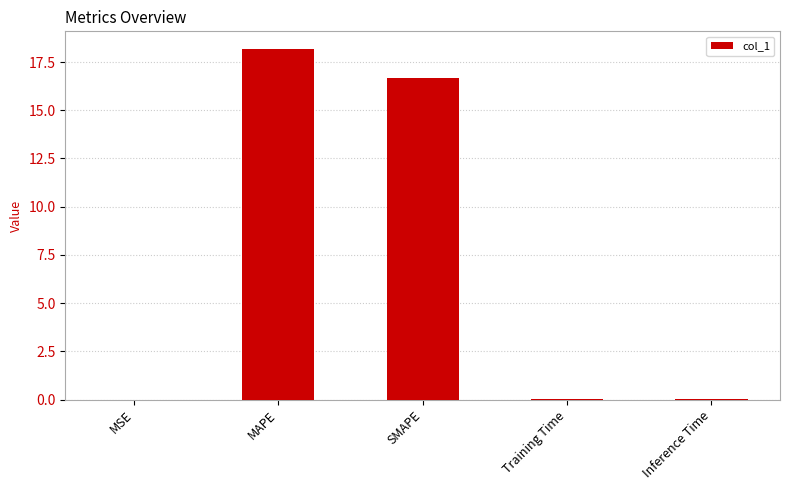

Count the number of data series in this chart.

1